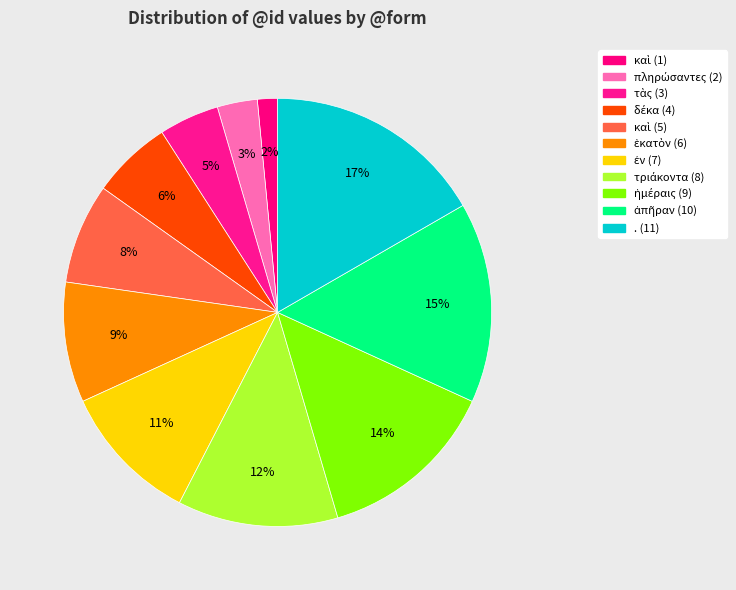

Count the number of slices in the pie.

11